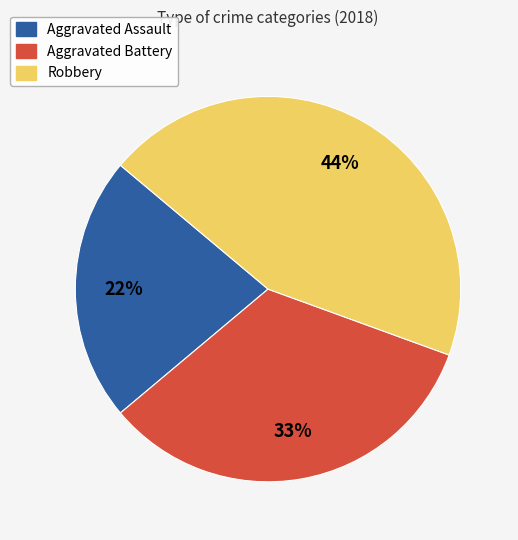

Is there a majority slice in this chart?

No